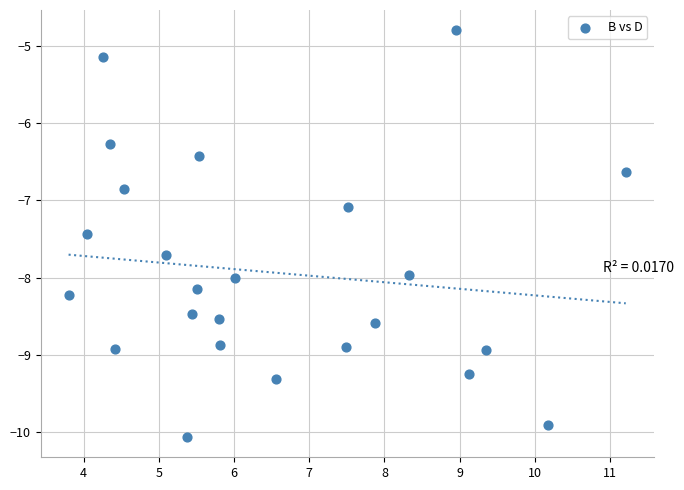

What is the range of Y values (max minus min)?

5.3